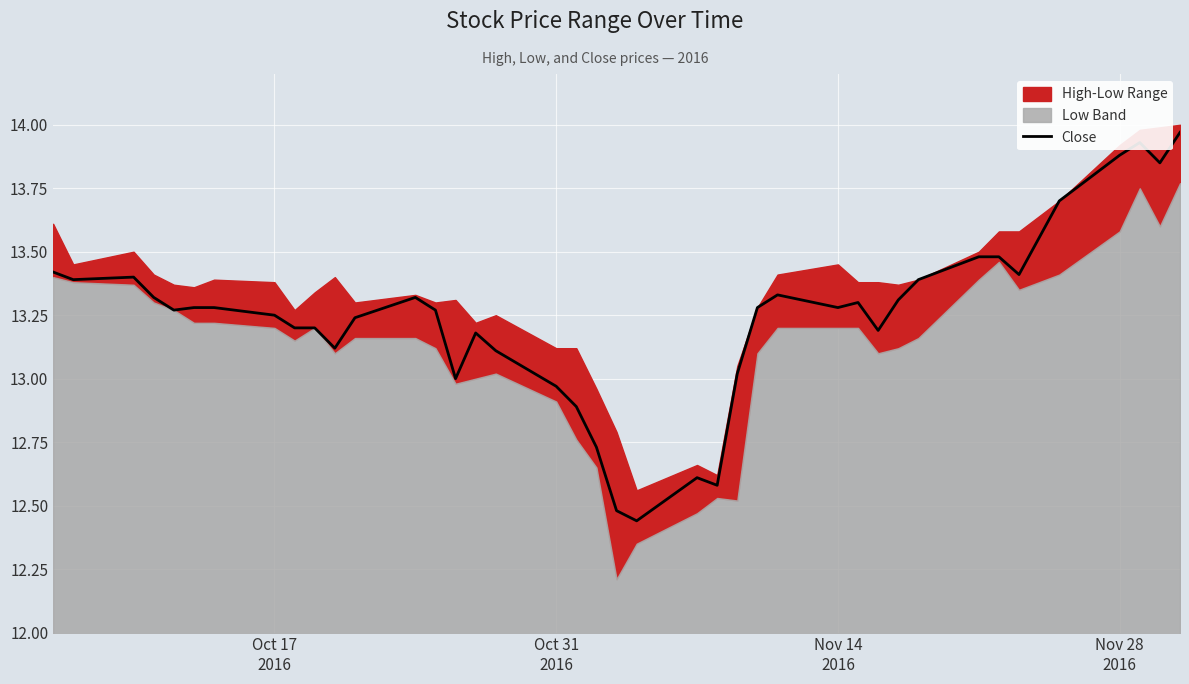

How many points are higher than both their immediate neighbors (excluding endpoints)?

7